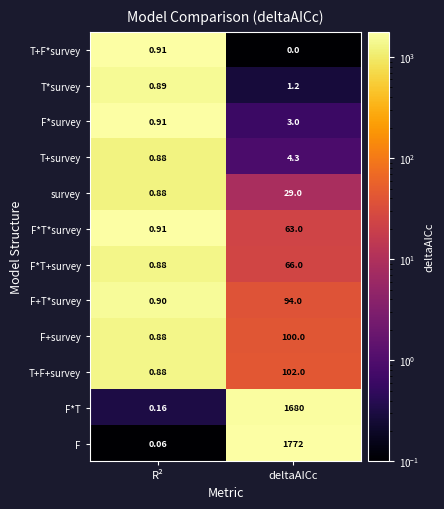

Which category has the lowest value across all series?

deltaAICc